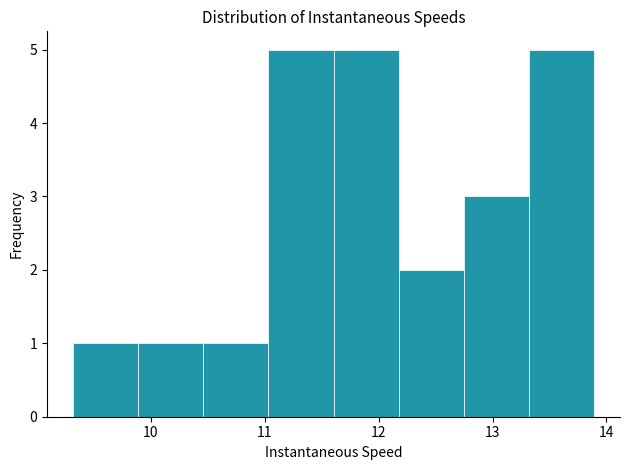

What is the height of the bar covering 12.7 to 13.3 on the x-axis? Neither the bar edges nor the heights are printed on the chart, so give them approximately, as read against the axes.

3